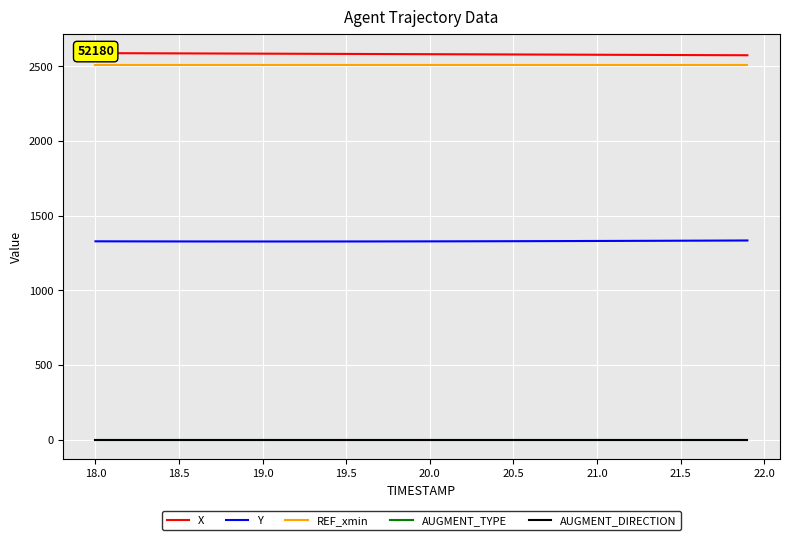

Is the value of AUGMENT_TYPE at 28 greater than the value of Y at 39?

No